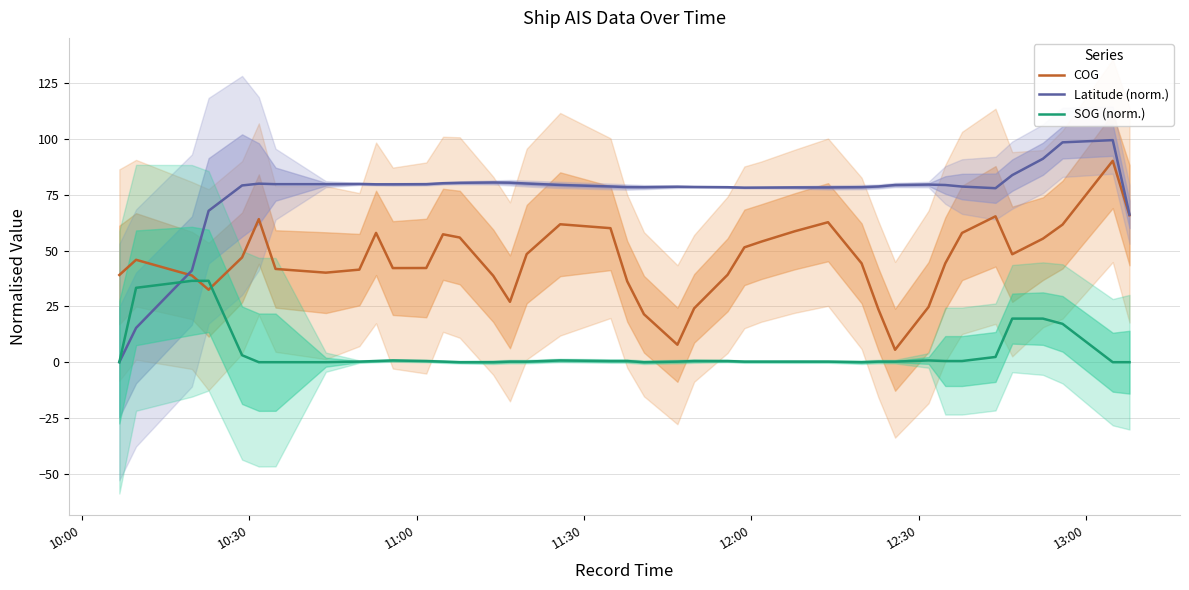

Reading left to right, list all the values displayed in this chart.

COG: 39.1	45.9	38.9	32.5	46.9	64.1	41.8	40.1	41.5	57.9	42.2	42.2	57.3	55.9	38.7	27.0	48.4	61.8	60.1	36.3	21.5	7.8	24.1	39.2	51.5	54.0	58.6	62.7	44.3	23.7	5.6	24.8	44.3	57.9	65.4	48.4	55.4	61.7	90.2	65.9
Latitude (norm.): 0.1	15.4	41.1	67.8	79.2	80.0	79.8	79.8	79.9	79.7	79.7	79.8	80.2	80.4	80.5	80.4	80.1	79.4	78.7	78.5	78.4	78.6	78.5	78.4	78.2	78.2	78.3	78.3	78.4	78.7	79.4	79.6	79.4	78.7	78.0	83.8	91.2	98.5	99.5	66.2
SOG (norm.): 0.0	33.3	36.5	36.5	3.1	0.0	0.0	0.0	0.3	0.5	0.8	0.5	0.3	0.0	0.0	0.3	0.3	0.8	0.5	0.5	0.0	0.3	0.5	0.5	0.3	0.3	0.3	0.3	0.0	0.3	0.3	0.8	0.5	0.5	2.3	19.5	19.5	17.2	0.0	0.0